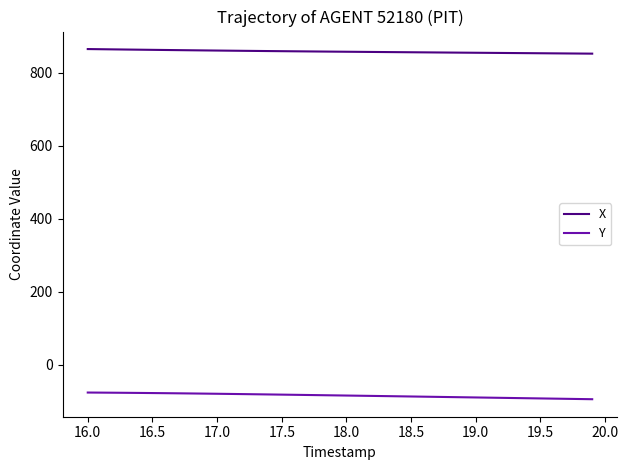

What is the highest value of the Y series?

-76.7